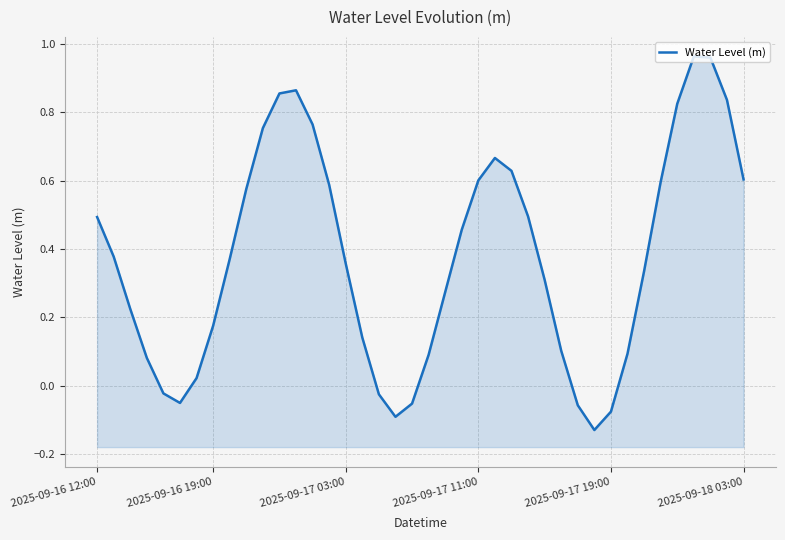

List the labels in order of value, largest first.

36, 37, 12, 11, 38, 35, 13, 10, 24, 25, 39, 23, 34, 14, 9, 26, 2025-09-16 12:00, 22, 2025-09-16 19:00, 8, 15, 33, 27, 21, 2025-09-17 03:00, 7, 16, 28, 32, 20, 2025-09-17 11:00, 6, 2025-09-17 19:00, 17, 2025-09-18 03:00, 19, 29, 31, 18, 30